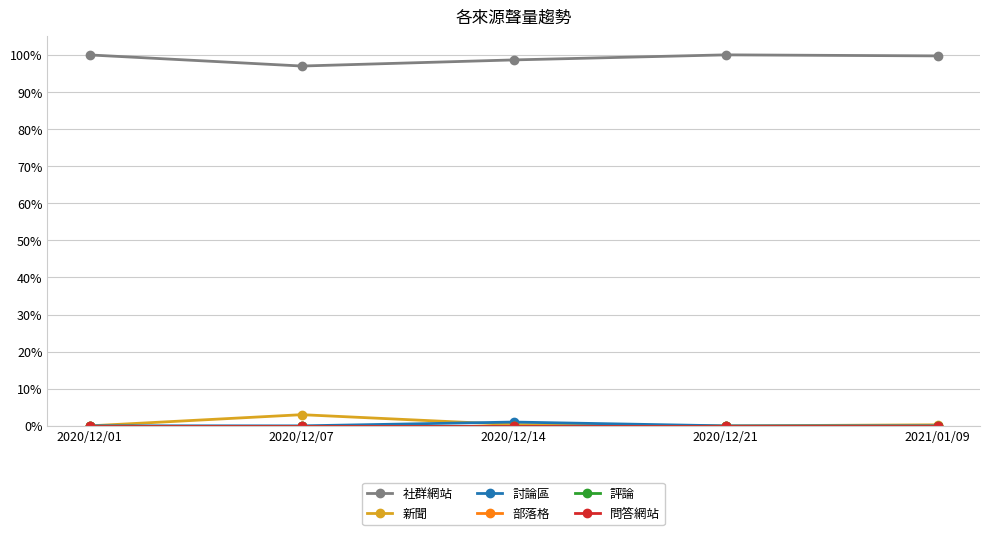

Which has a higher value, 2020/12/07 or 2020/12/14?

2020/12/14